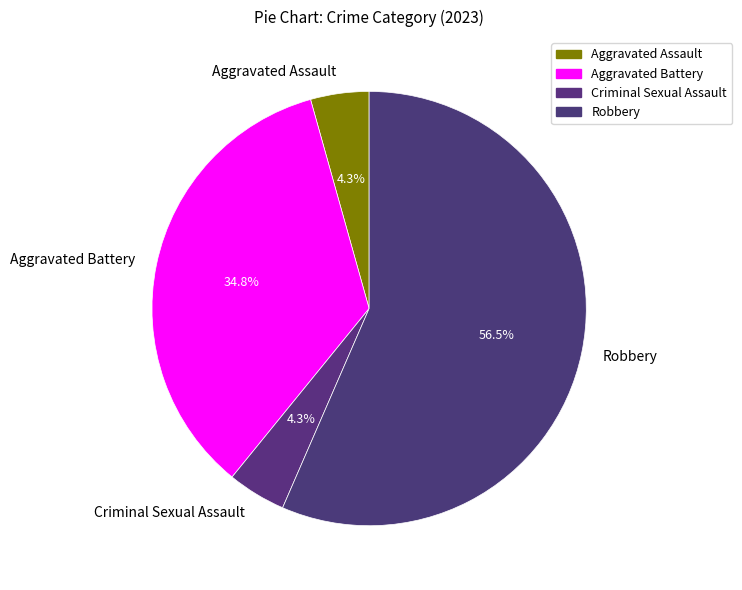

Is there a majority slice in this chart?

Yes